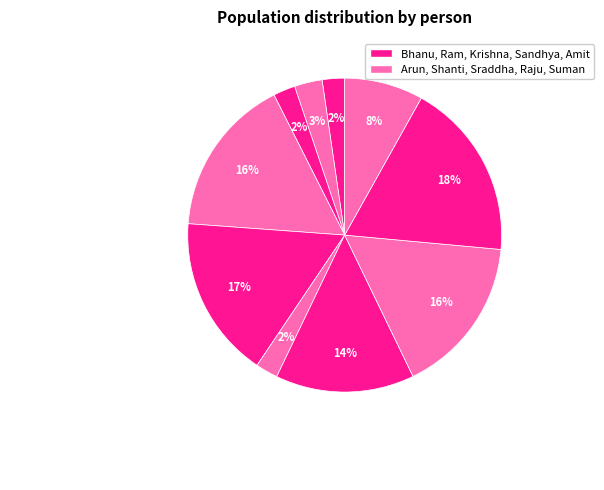

How many segments does this pie chart have?

10